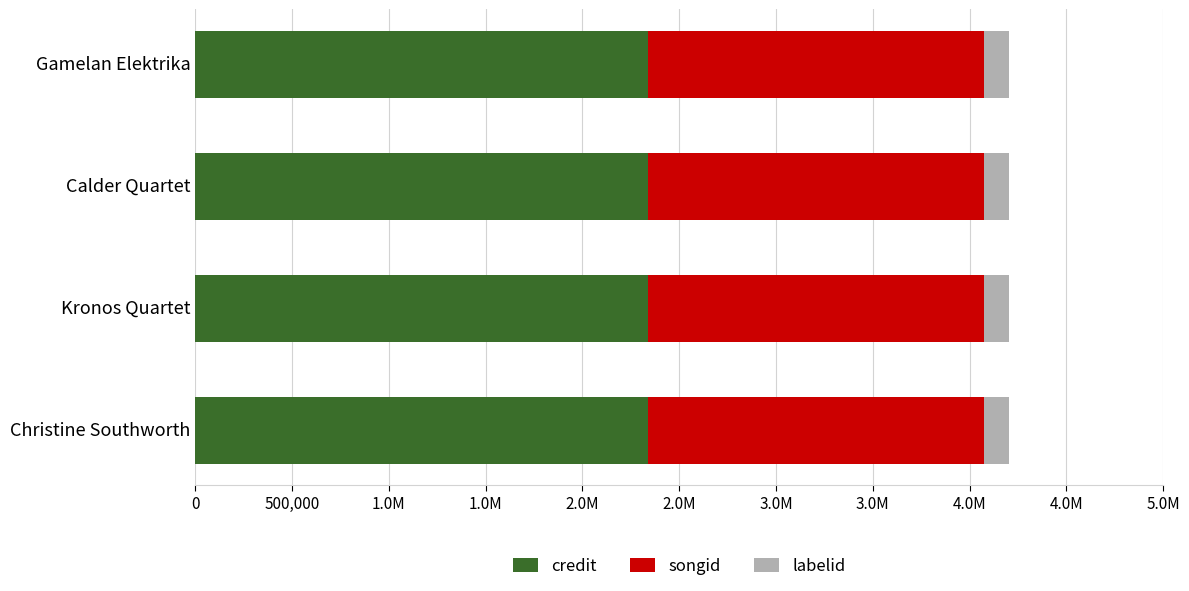

What are all the series names shown in the legend?

credit, songid, labelid